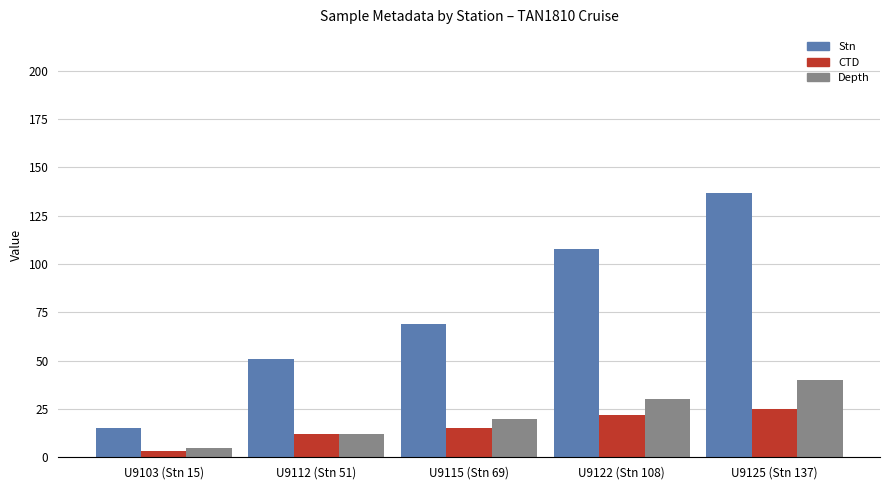

What is the value of the Stn bar at the 4th from the left?

108